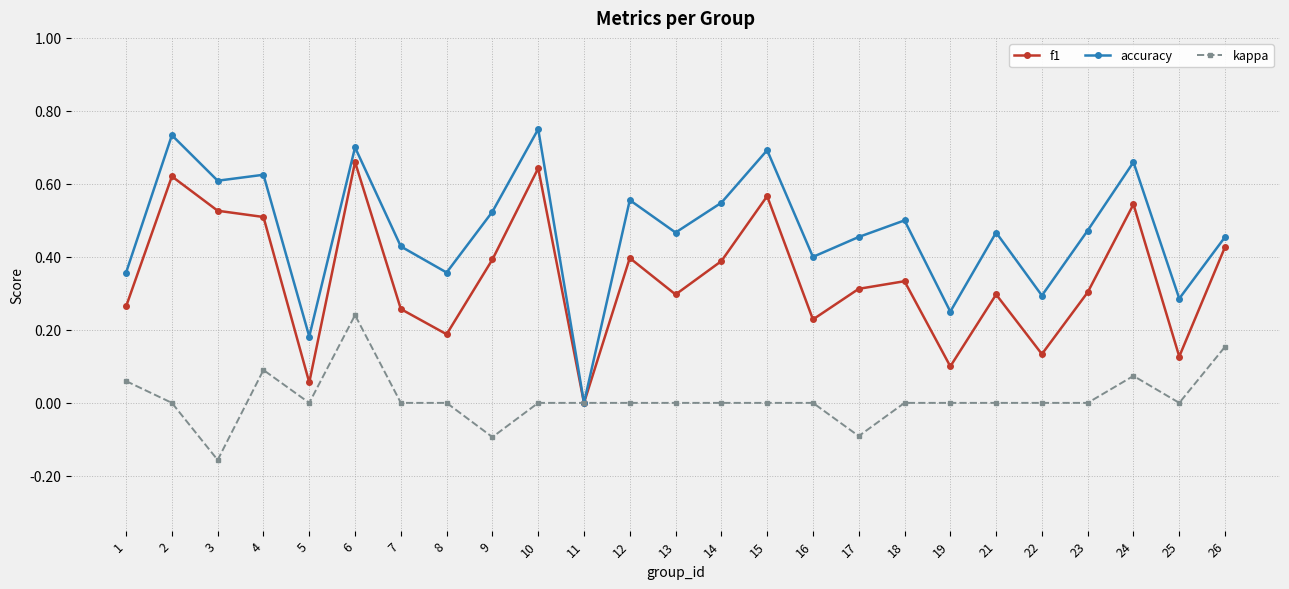

At which category does kappa reach its first local valley?

3